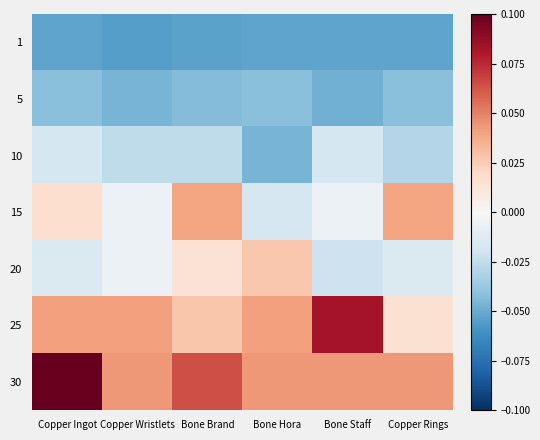

Rank the series by their maximum value, from lowest to highest.

1, 5, 10, 20, 15, 25, 30